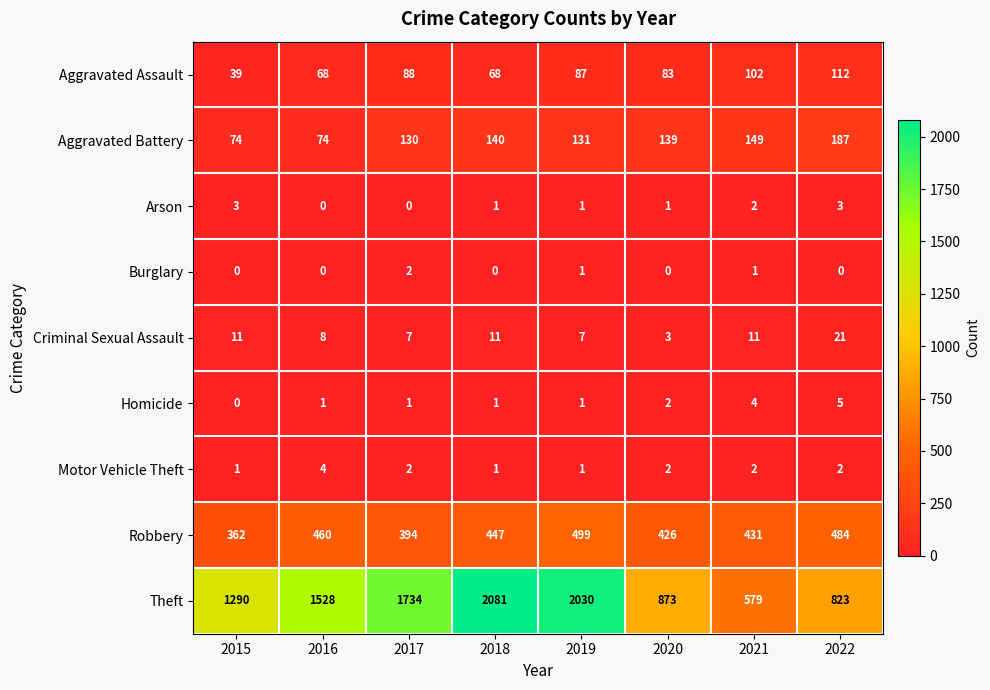

What is the sum of the Homicide values at 2021 and 2017?

5